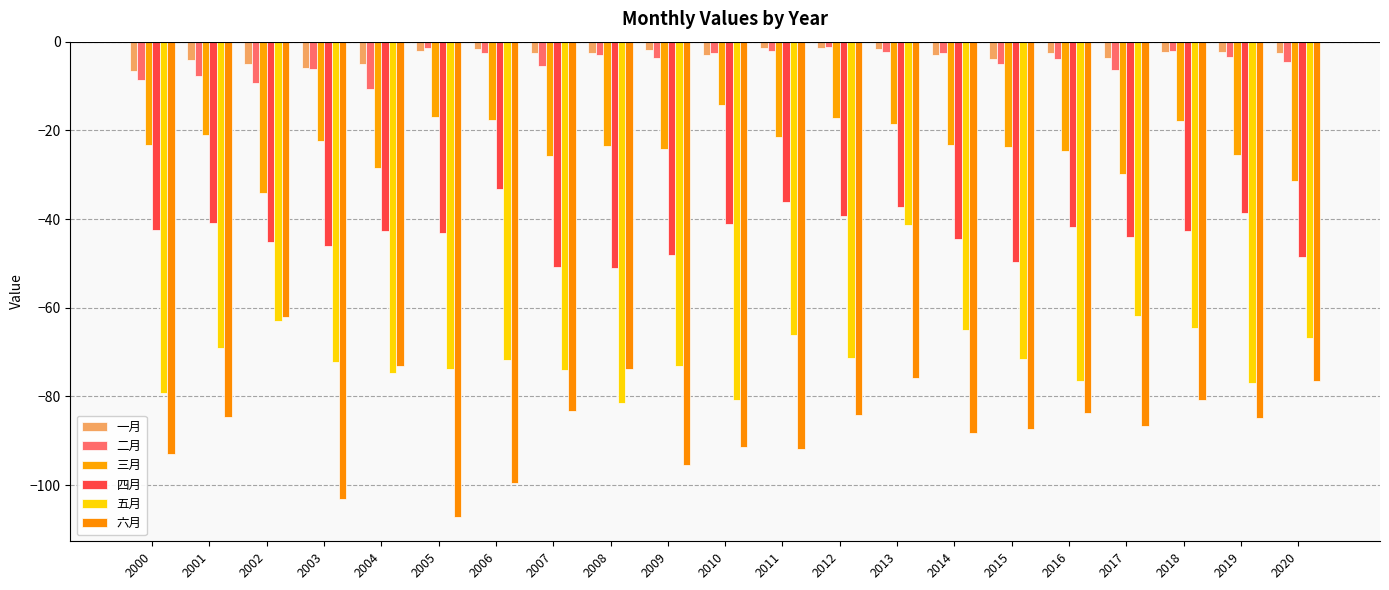

What is the total value across all series at 2014?

-226.8